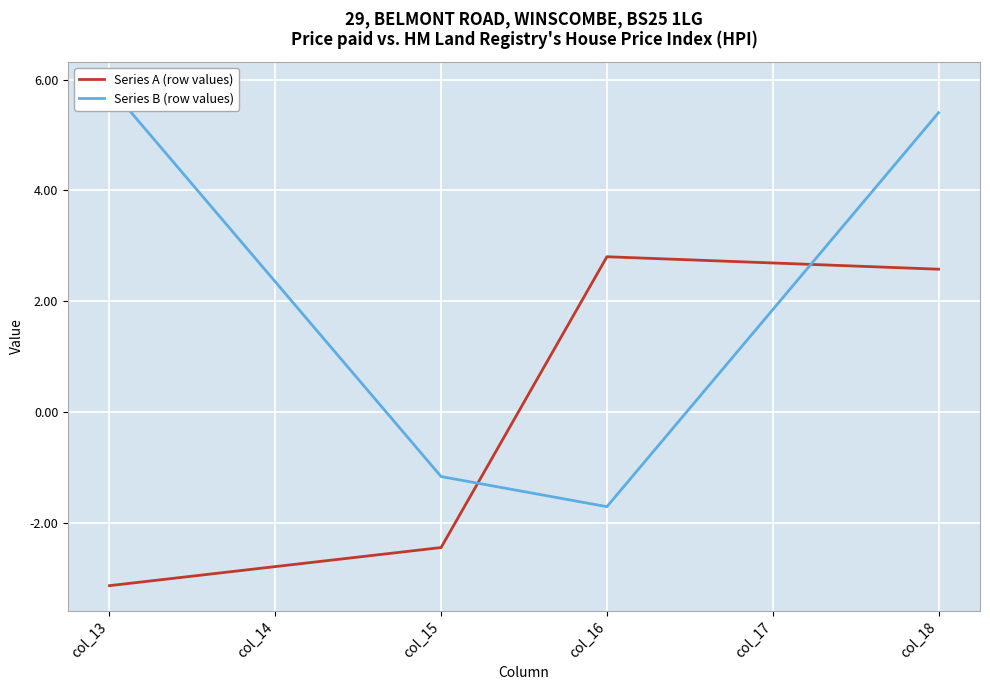

Where do Series A (row values) and Series B (row values) first cross each other?

col_15 and col_16